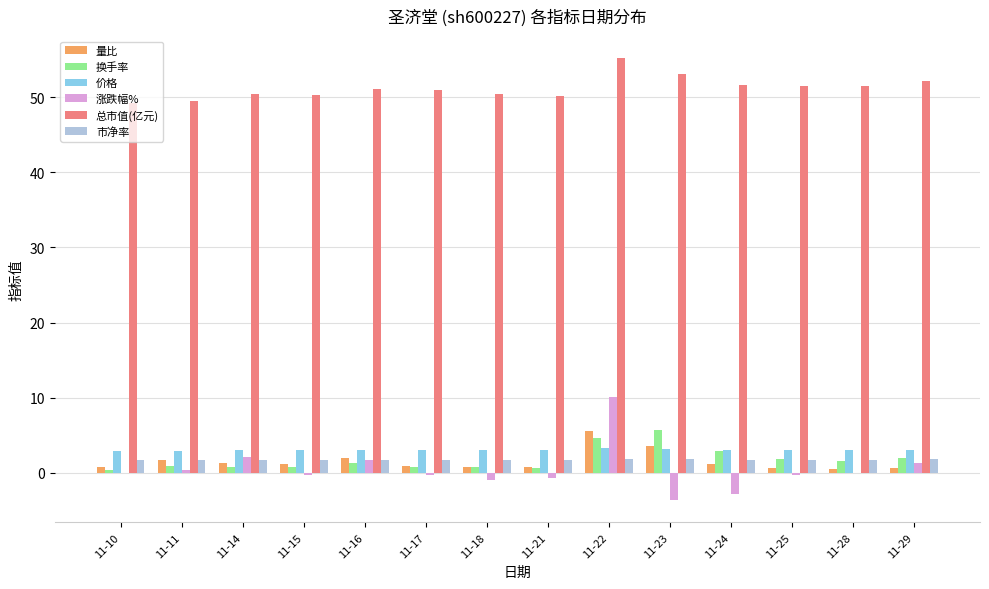

What is the spread (max minus min) of values at 11-11?

49.1